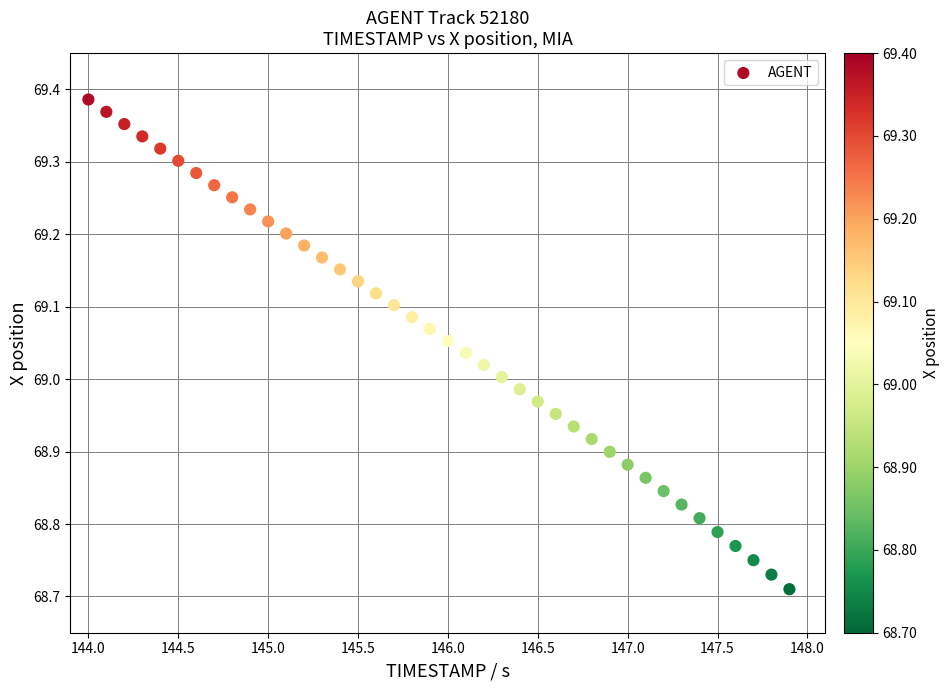

What is the range of Y values (max minus min)?

0.7